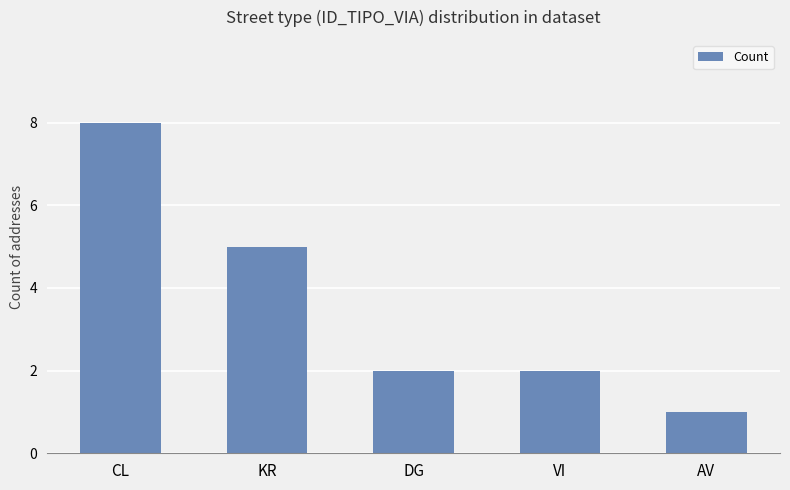

Read the value at AV.

1